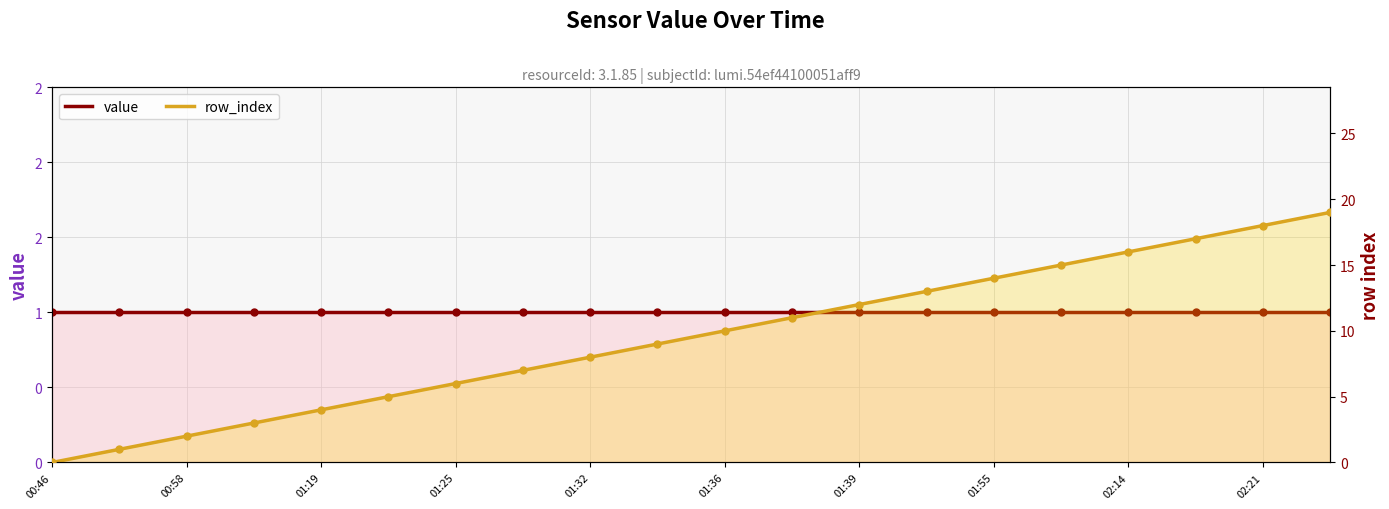

At how many categories does at least one series exceed 3?

16